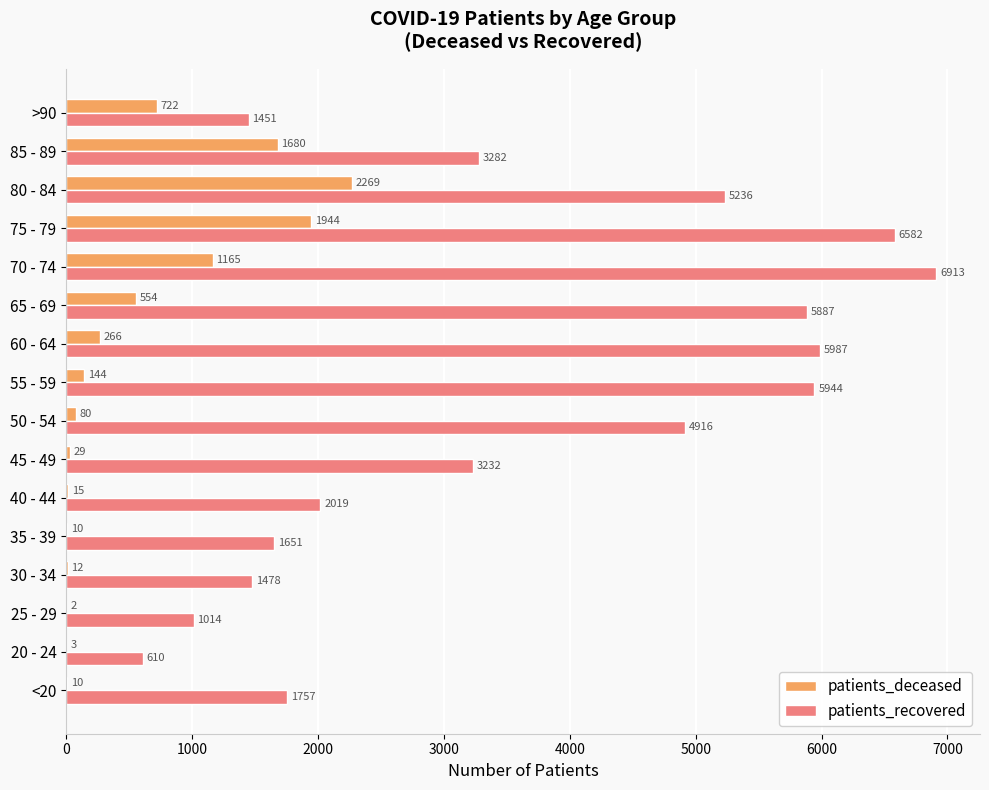

True or false: patients_deceased has a value of 2 at 25 - 29.

True